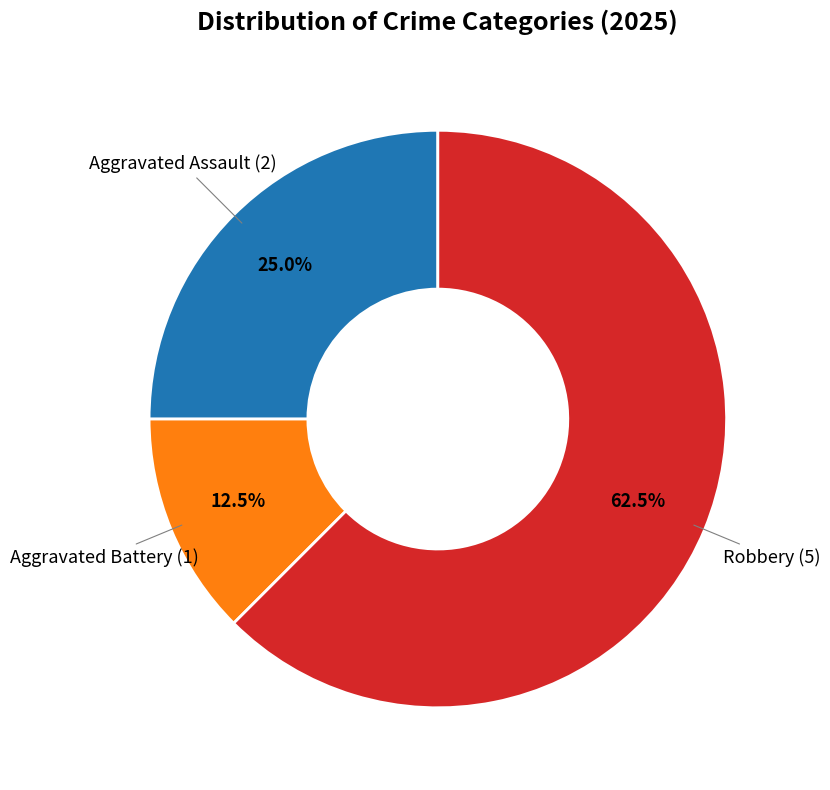

Is there a majority slice in this chart?

Yes